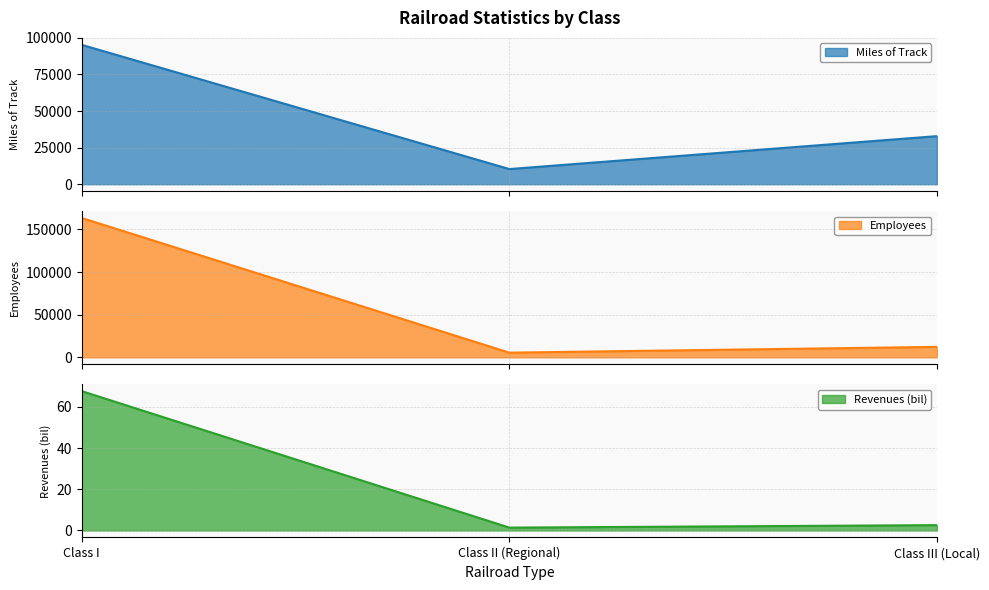

Is the value of Miles of Track at Class II (Regional) greater than the value of Revenues (bil) at Class II (Regional)?

Yes